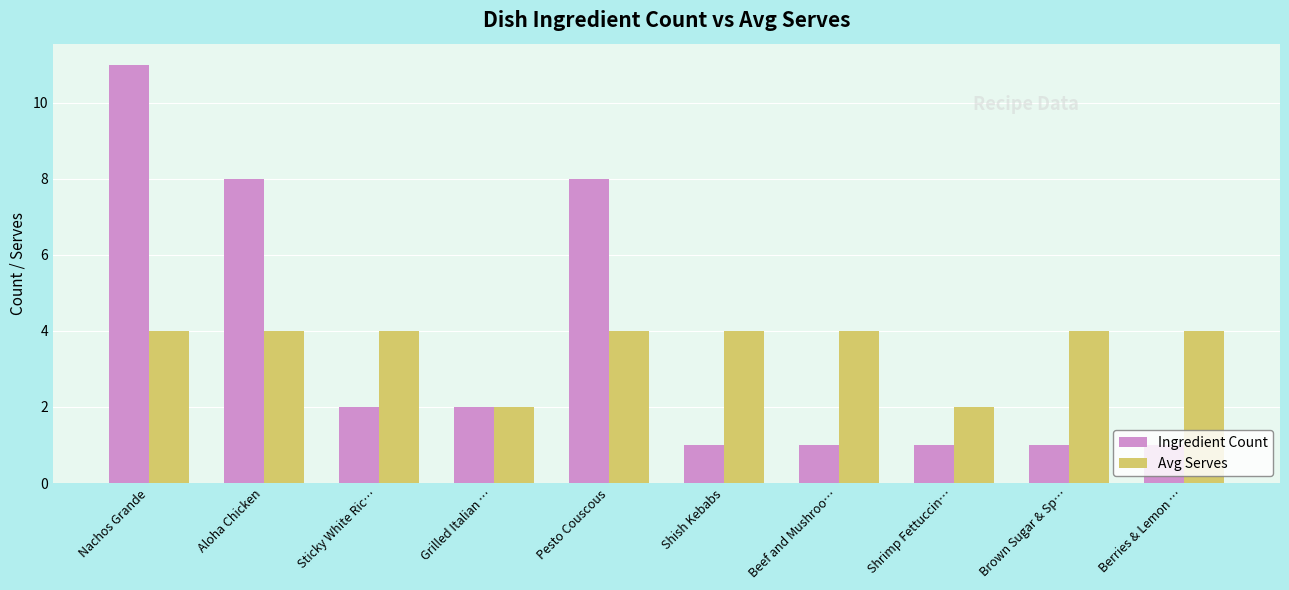

What is the average value of the Avg Serves series?

4